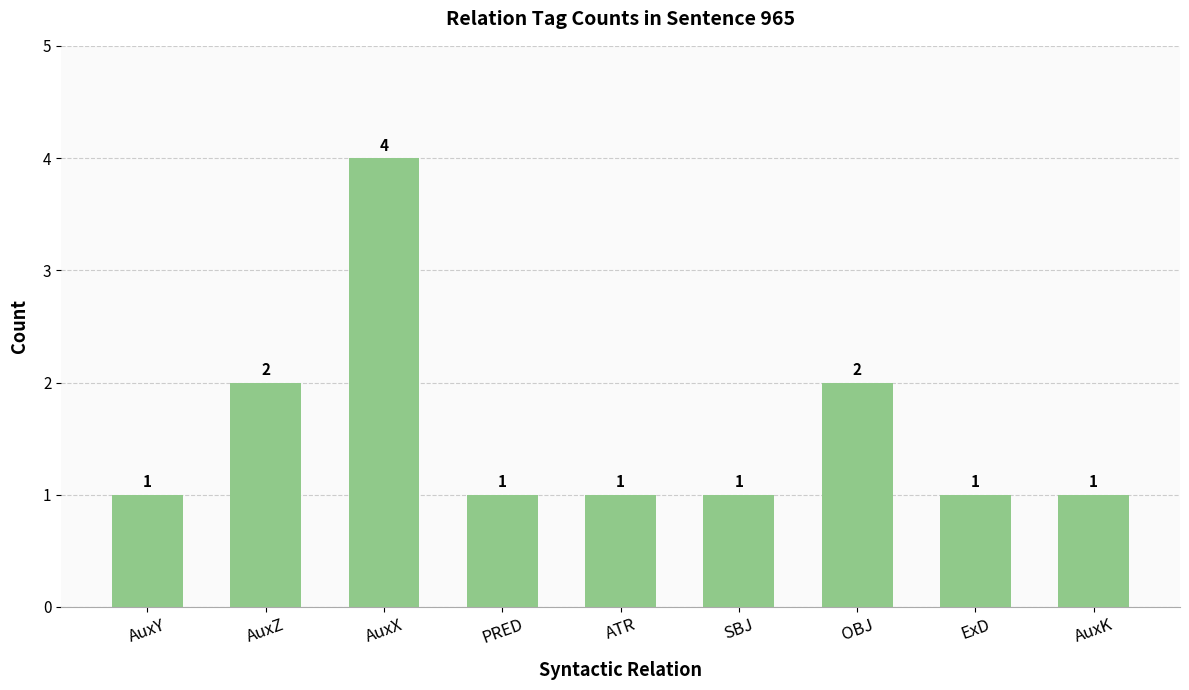

Is it true that the value at OBJ is 4?

False